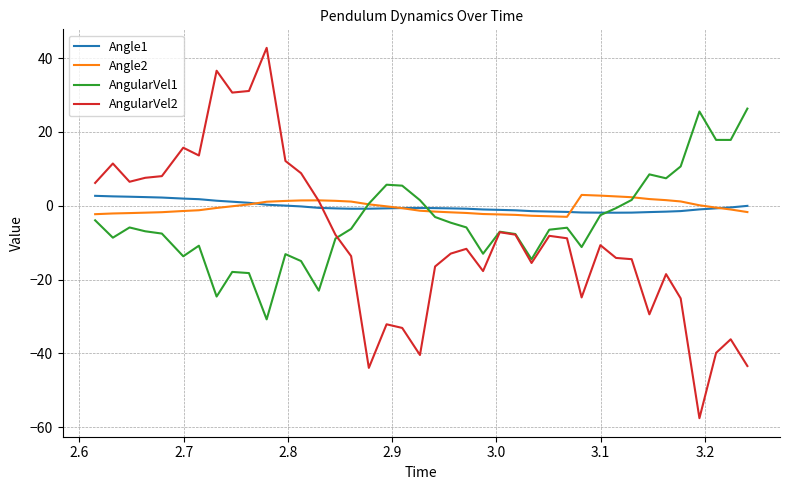

Which series has the widest spread of values?

AngularVel2